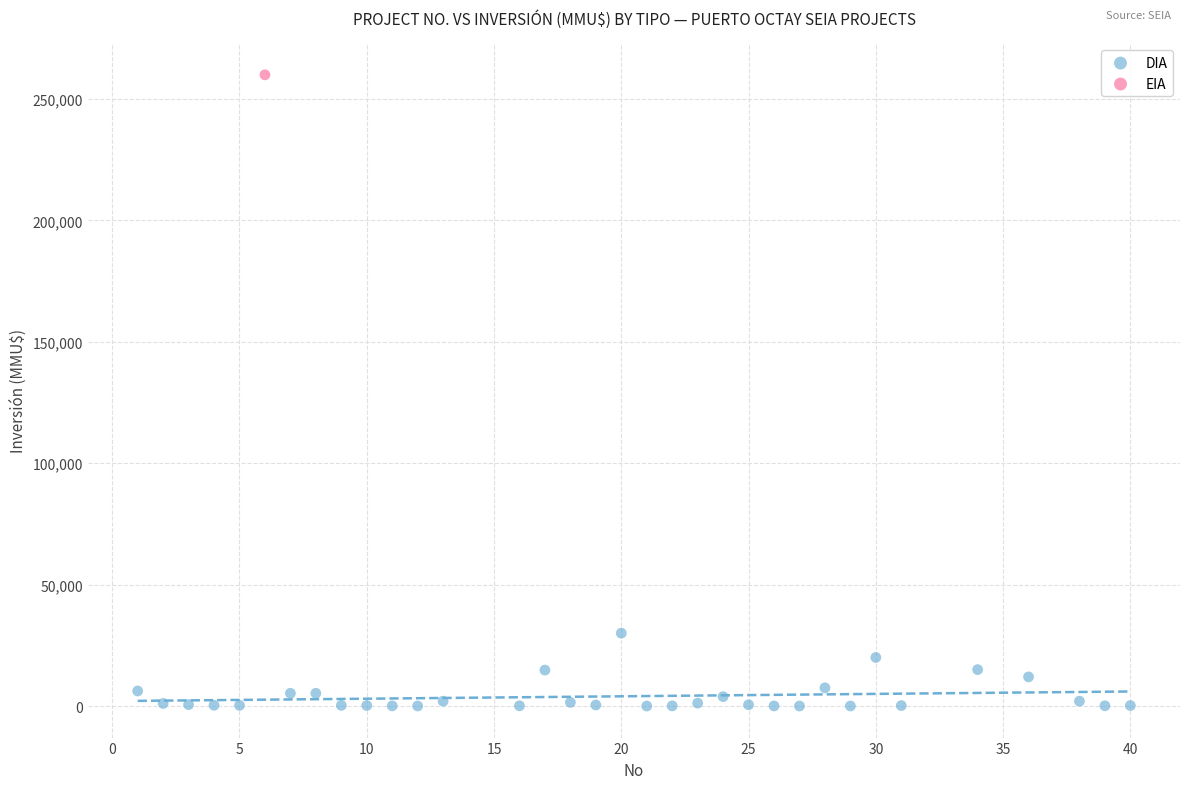

What are all the series names shown in the legend?

DIA, EIA